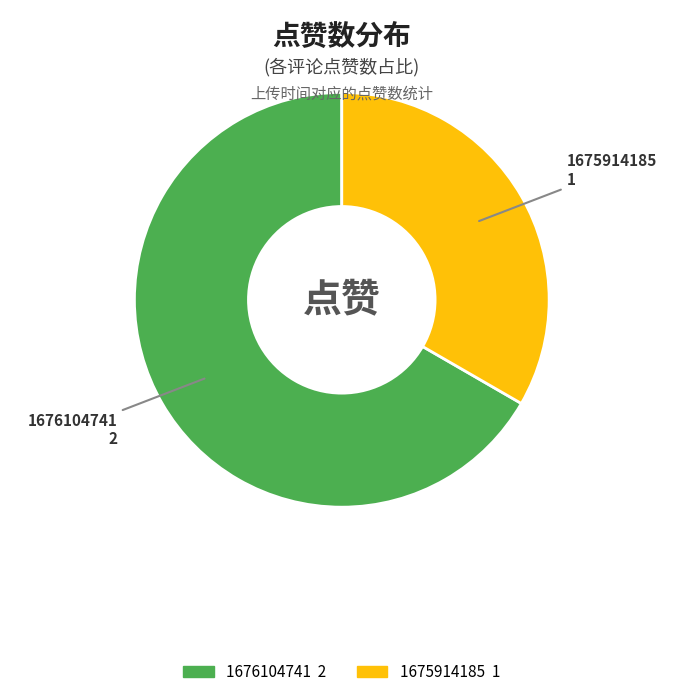

Is there any slice that represents more than half of the pie?

Yes